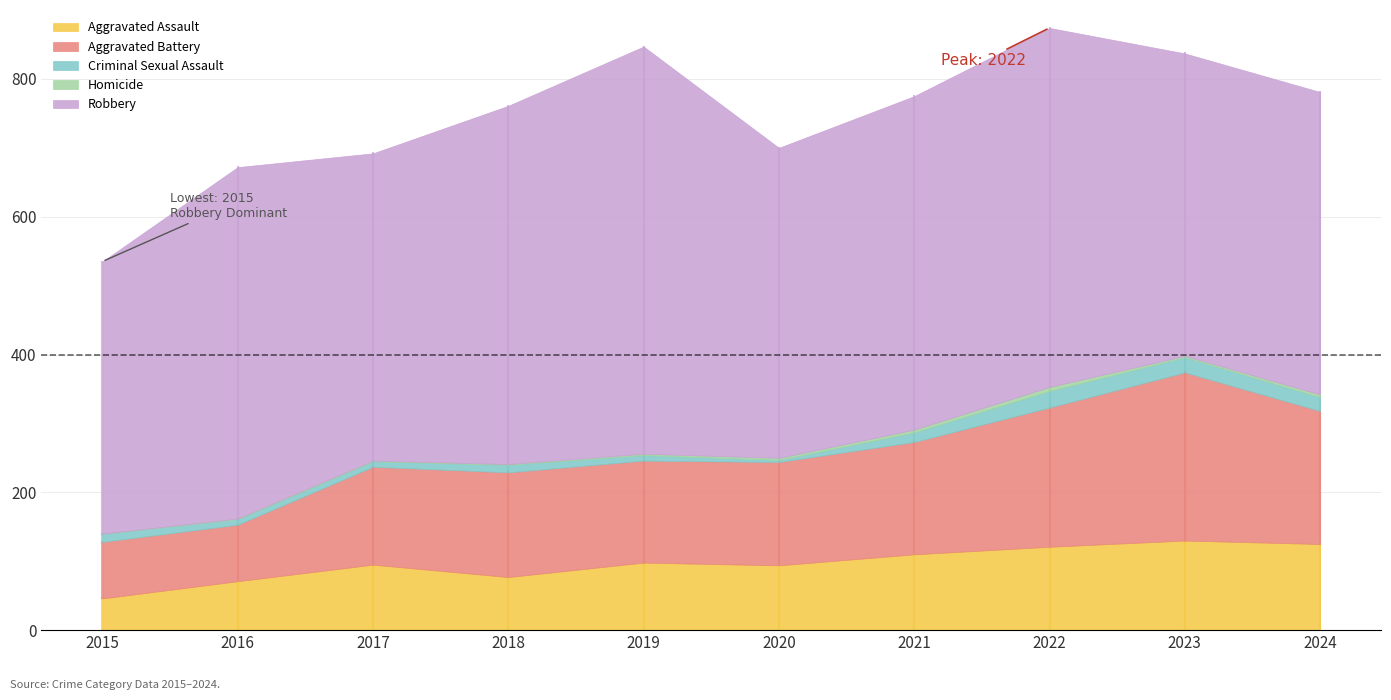

What is the sum of all Criminal Sexual Assault values?

130